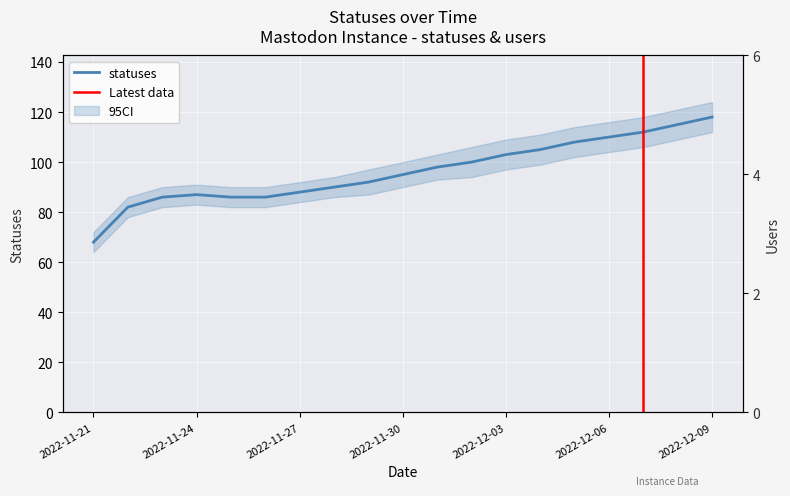

What is the difference between the values at 2022-11-29 and 2022-12-05?

16